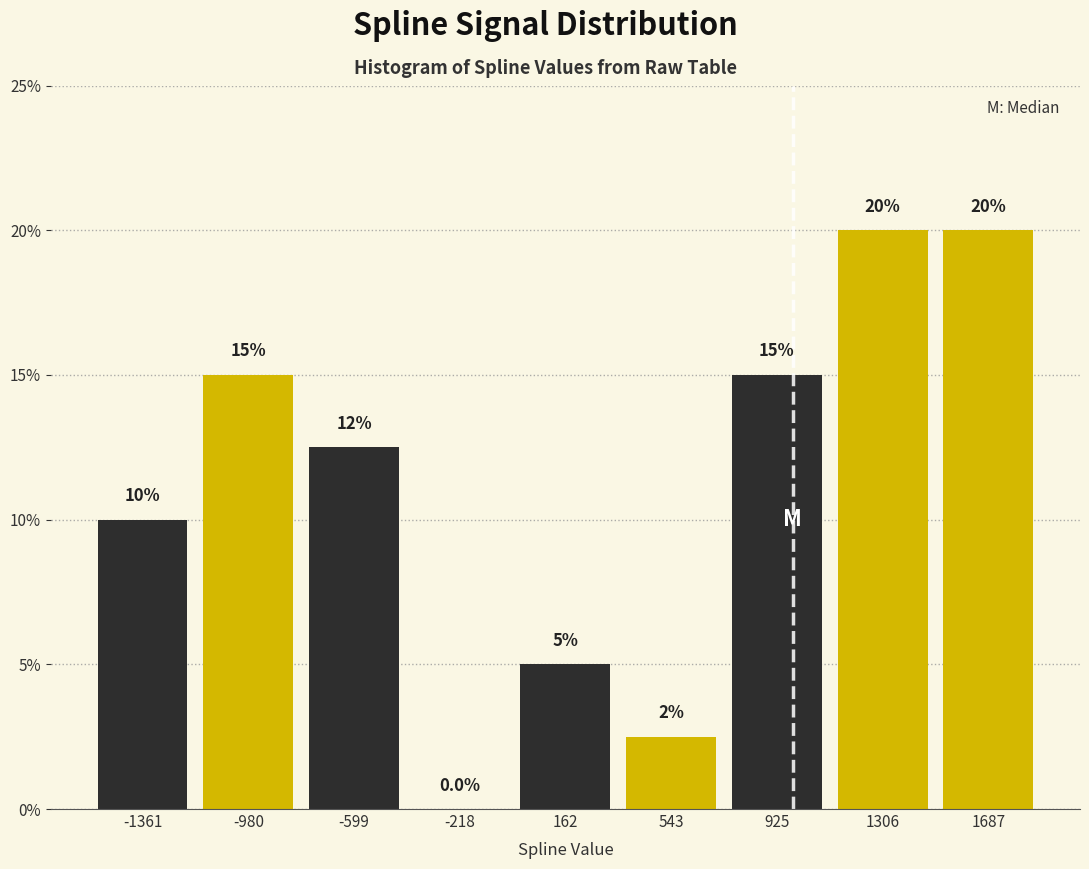

Reading left to right, transcribe all the data shown in this chart.

-1361=10.0	-980=15.0	-599=12.5	-218=0.0	162=5.0	543=2.5	925=15.0	1306=20.0	1687=20.0